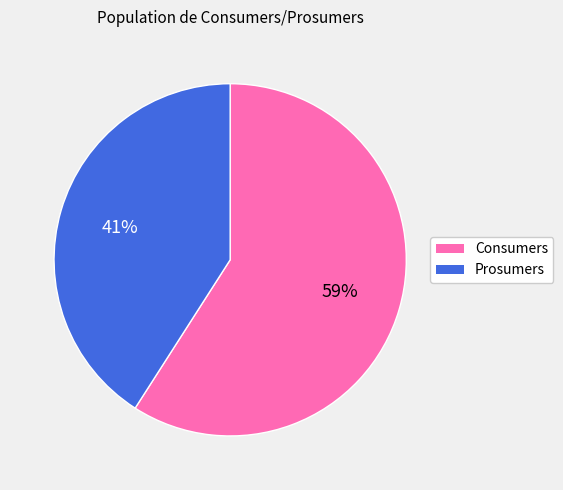

What is the majority slice?

Consumers